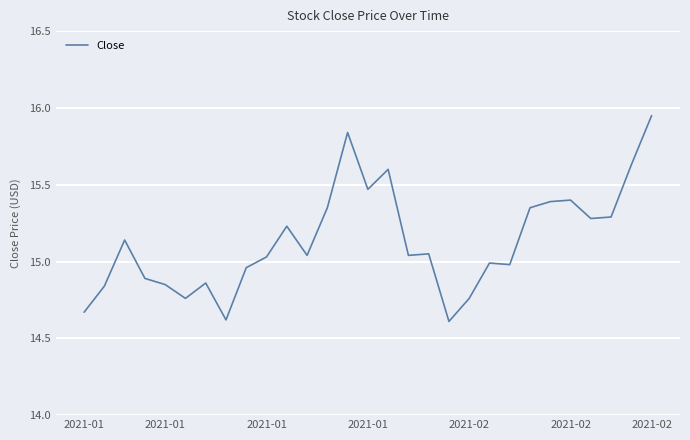

What is the difference between the maximum and minimum values?

1.3